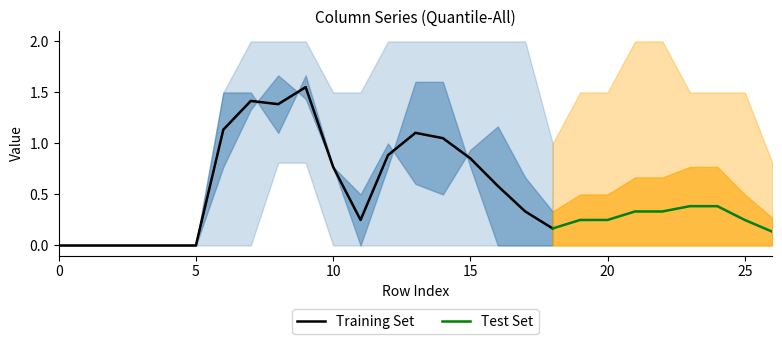

The Training Set series shows 1.2 at 15. True or false?

False